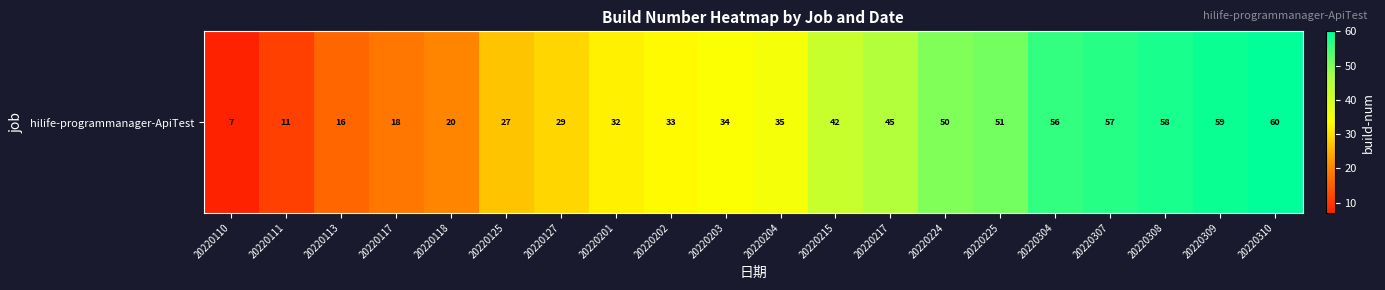

List the labels in order of value, largest first.

20220310, 20220309, 20220308, 20220307, 20220304, 20220225, 20220224, 20220217, 20220215, 20220204, 20220203, 20220202, 20220201, 20220127, 20220125, 20220118, 20220117, 20220113, 20220111, 20220110